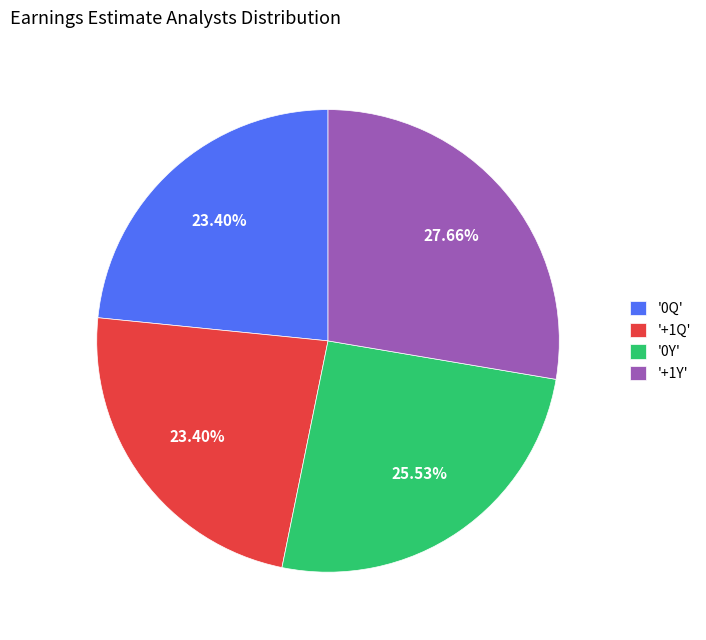

Which has a higher value, '0Q' or '+1Y'?

'+1Y'